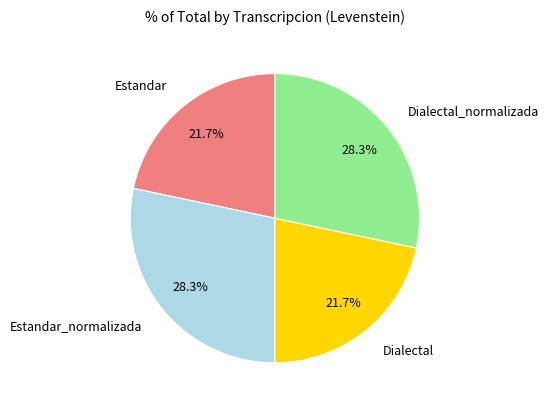

What percentage is NOT represented by Dialectal?

78.3%